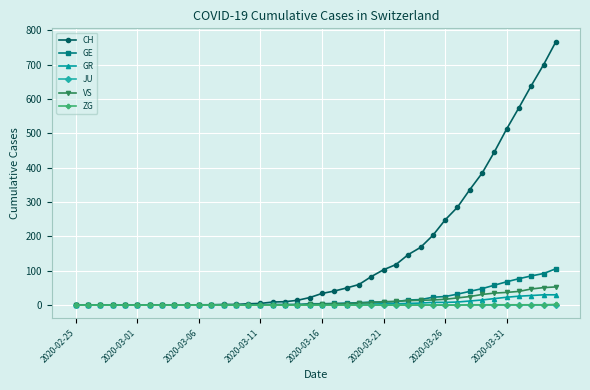

At how many categories does at least one series exceed 316?

8